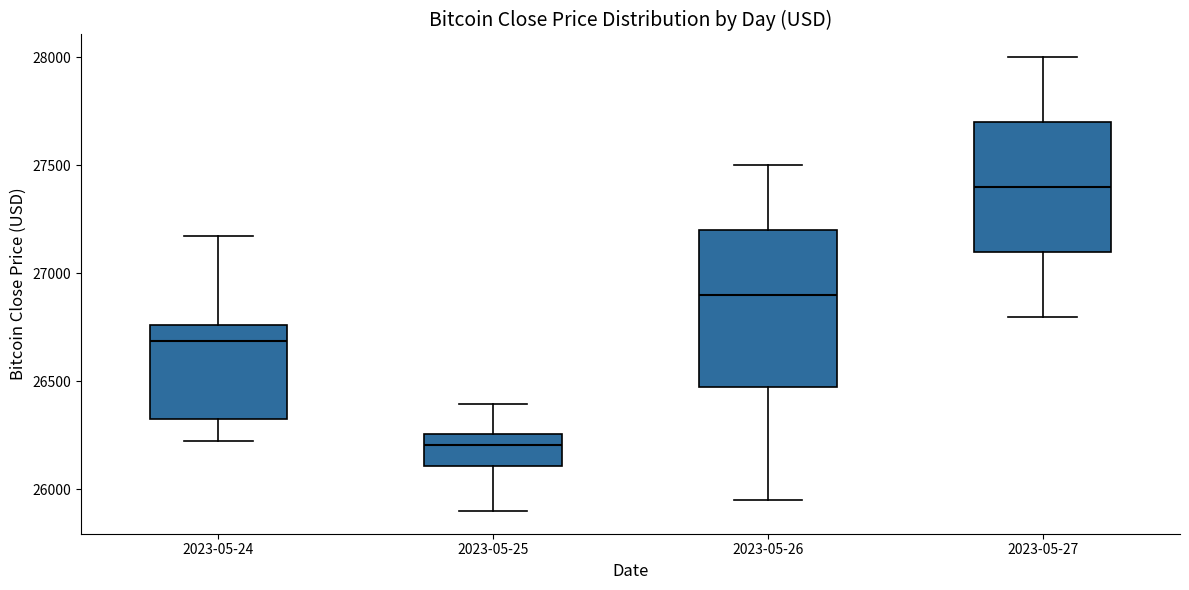

Where is the upper edge of the box for 2023-05-27 on the y-axis? The values are not printed on the chart, so give them approximately, as read against the axis.

27700